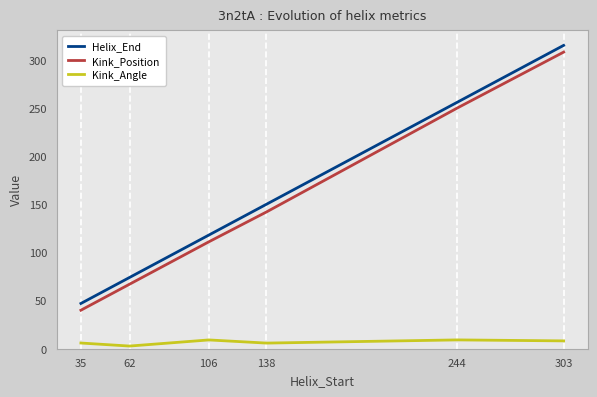

Rank the series by their maximum value, from highest to lowest.

Helix_End, Kink_Position, Kink_Angle